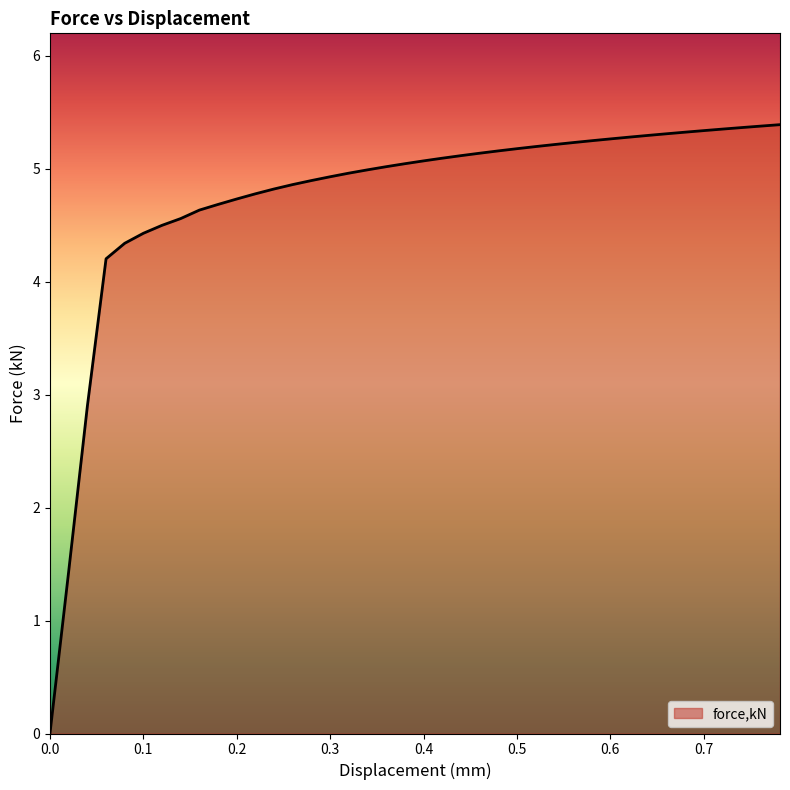

What is the maximum value shown in the chart?

5.4